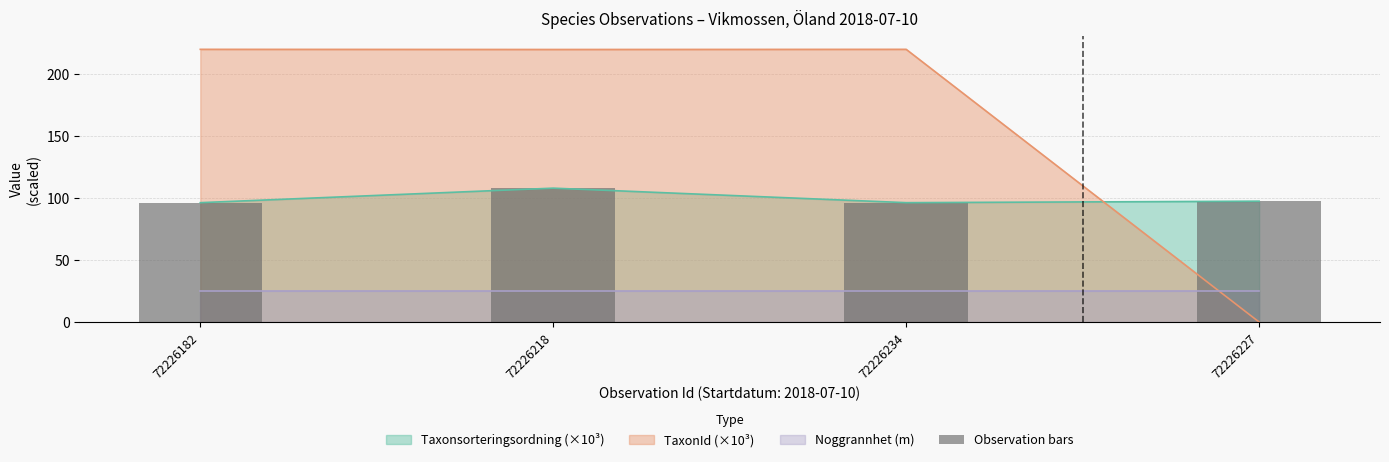

What is the change in value from 72226218 to 72226234?

-11.7